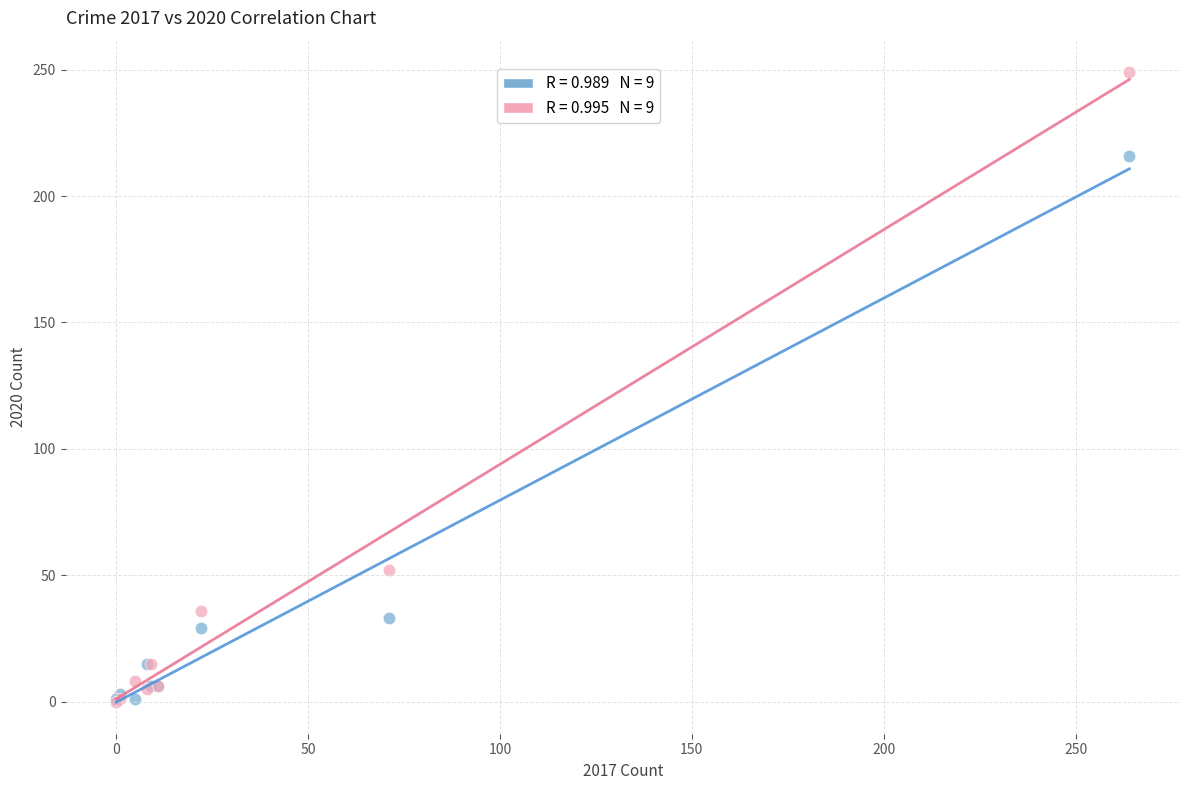

Across all series, what Y value is closest to 124?

52